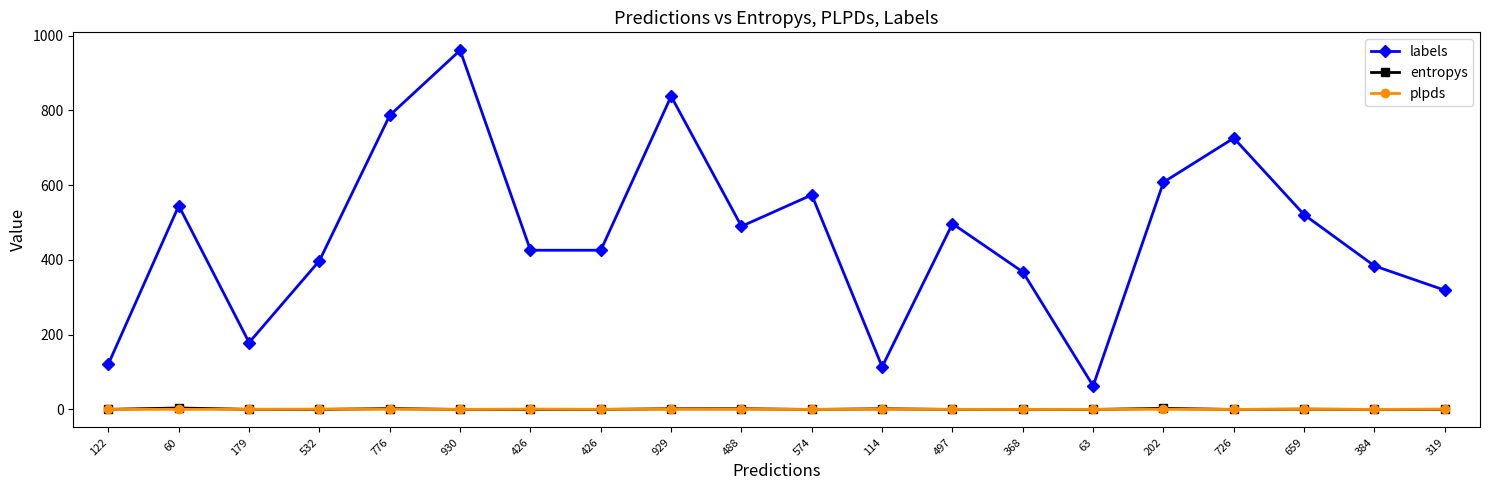

How many data points does each series have?

20